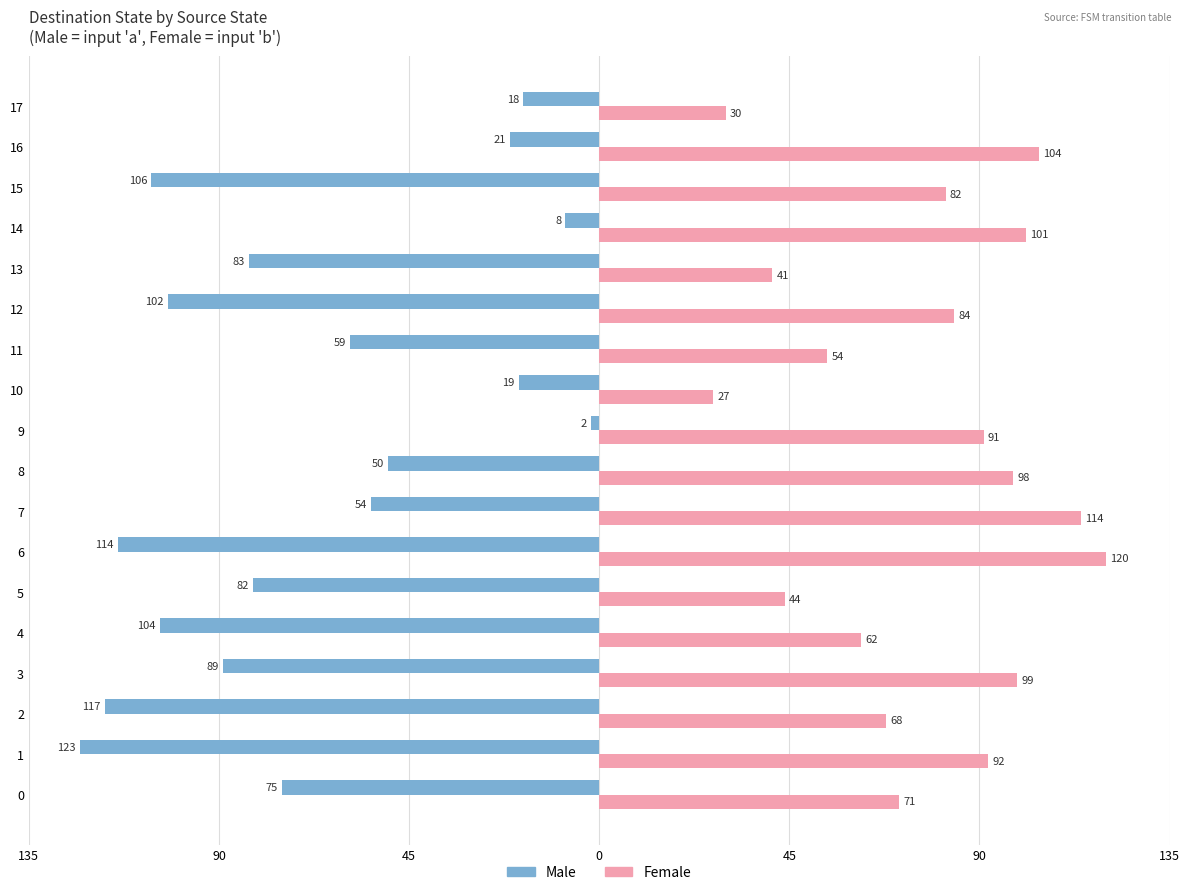

True or false: Male has a value of -98 at 11.

False